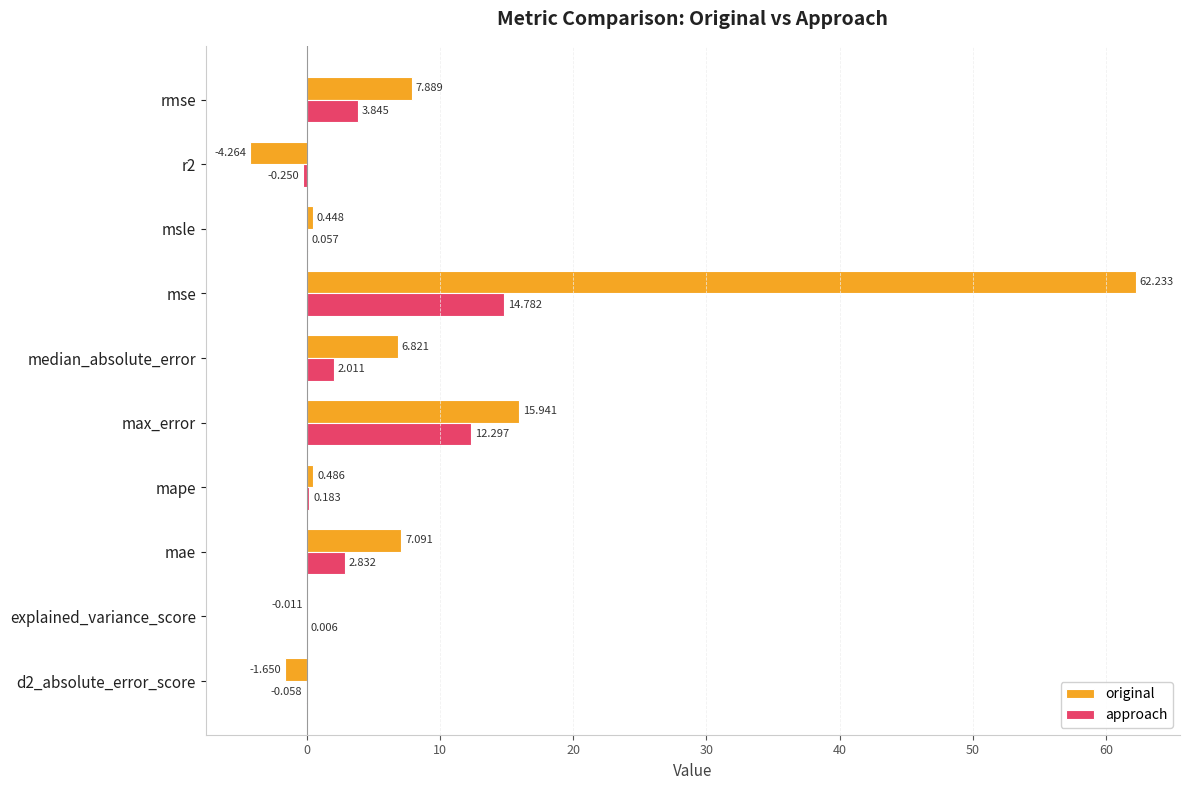

Between explained_variance_score and mae, which series saw the biggest shift?

original